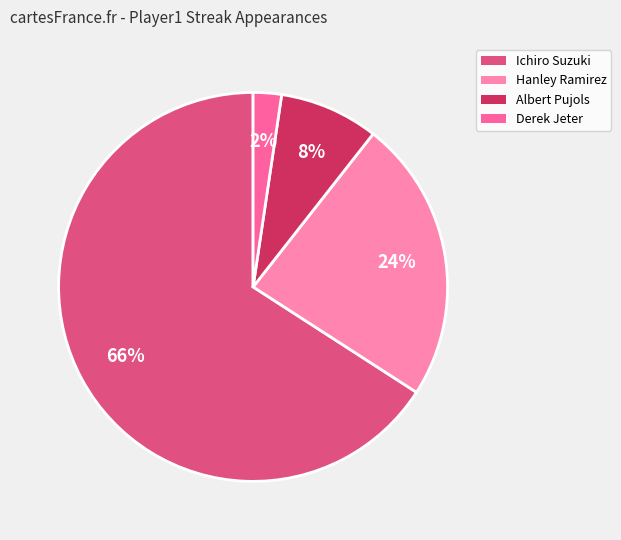

True or false: Albert Pujols accounts for 8% of the total.

True